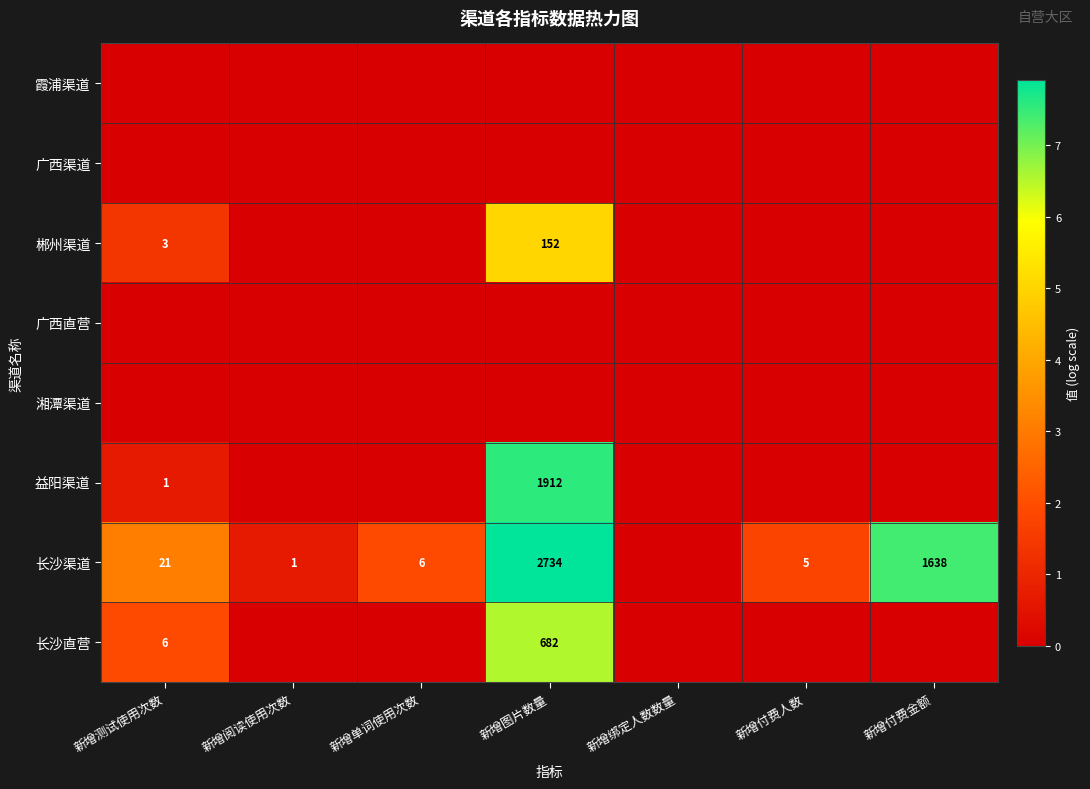

The 长沙直营 series shows 682 at 新增图片数量. True or false?

True